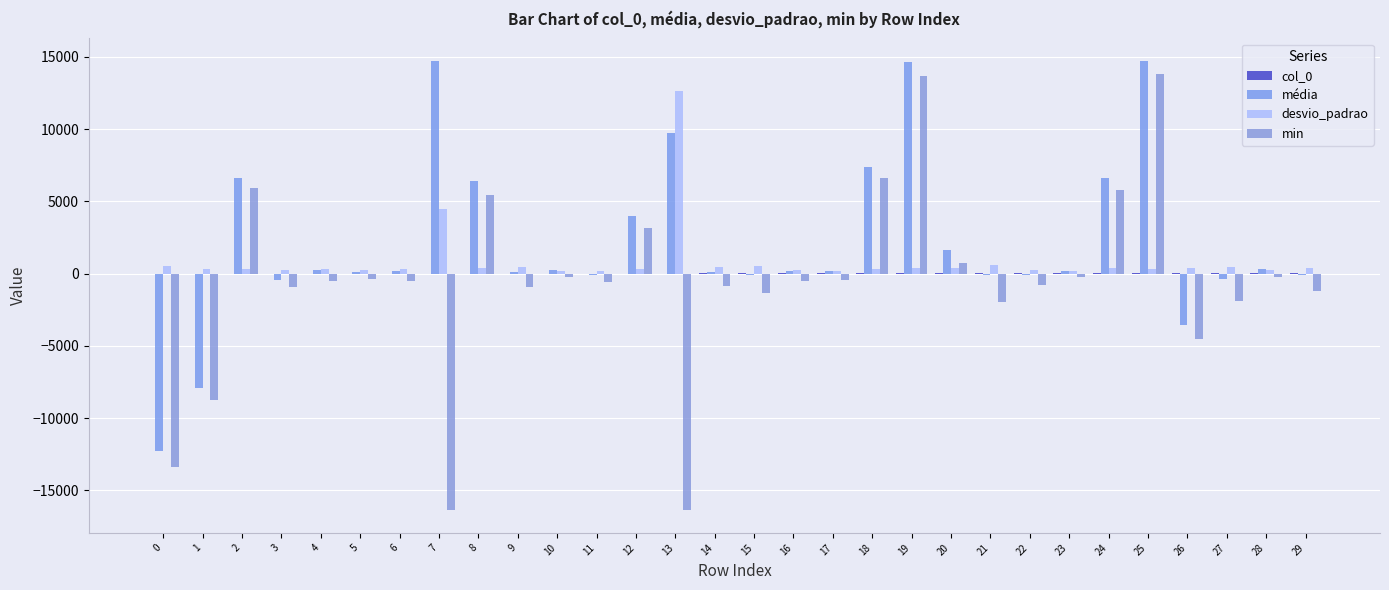

What is the sum of the col_0 values at 2 and 13?

15.0